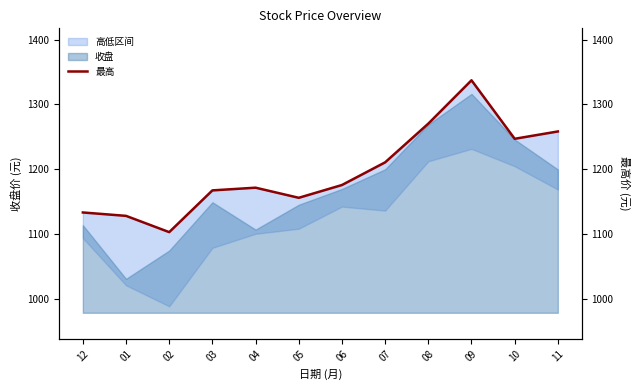

What is the difference between the maximum and minimum values?

233.8